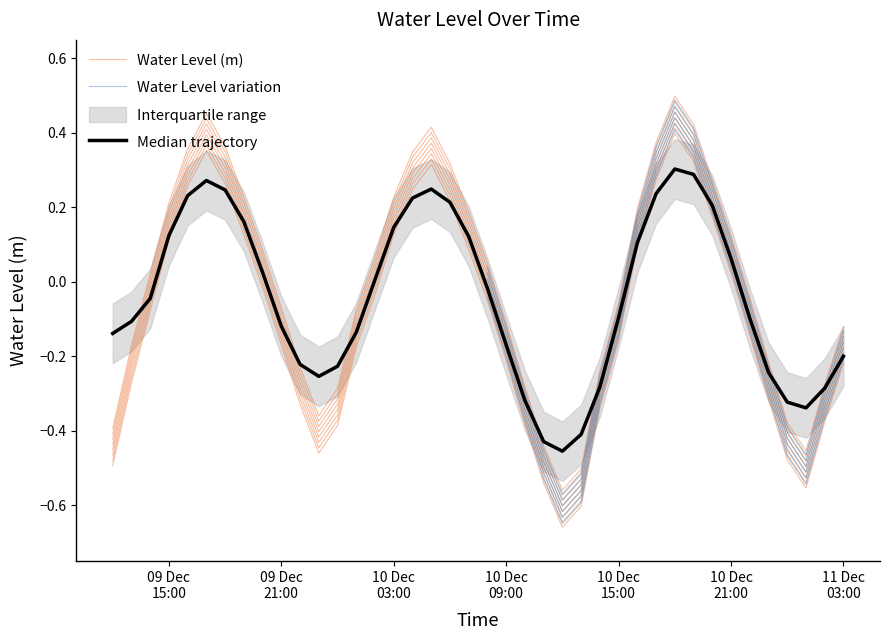

What is the sum of all values?

-4.0